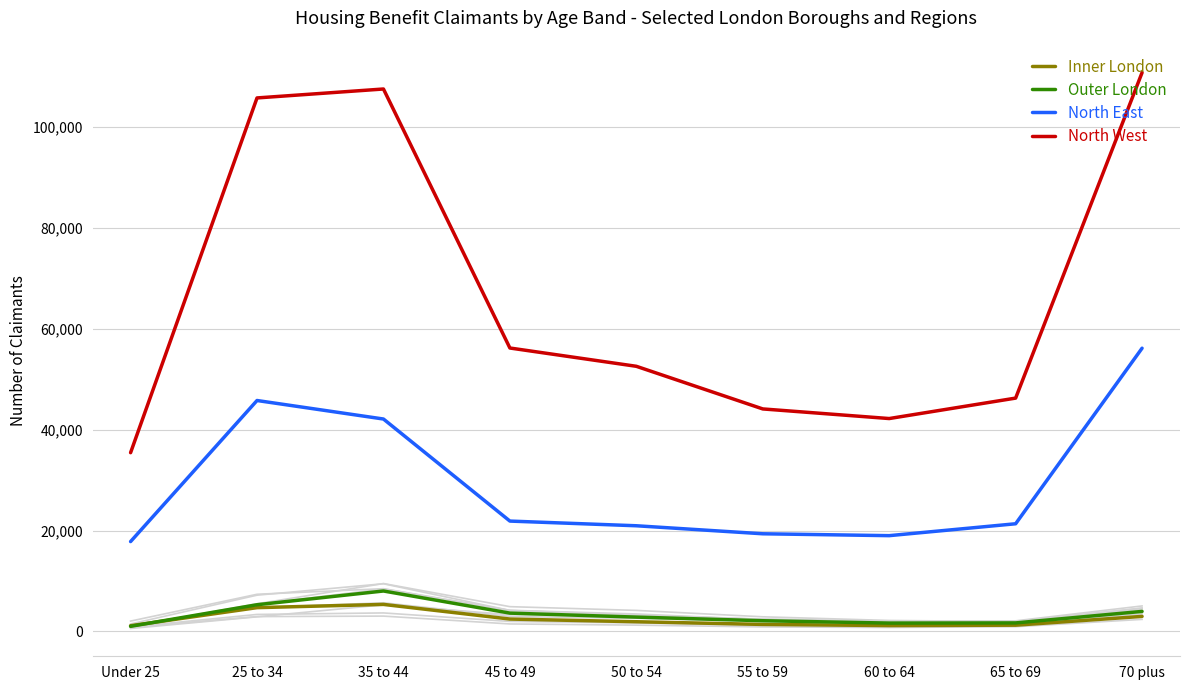

Reading left to right, extract all data points from this chart.

Inner London: Under 25=1133	25 to 34=4716	35 to 44=5356	45 to 49=2455	50 to 54=1922	55 to 59=1392	60 to 64=1165	65 to 69=1242	70 plus=2979
Outer London: Under 25=1013	25 to 34=5294	35 to 44=8017	45 to 49=3633	50 to 54=2841	55 to 59=2123	60 to 64=1656	65 to 69=1690	70 plus=3967
North East: Under 25=17814	25 to 34=45778	35 to 44=42108	45 to 49=21877	50 to 54=20948	55 to 59=19359	60 to 64=18988	65 to 69=21344	70 plus=56146
North West: Under 25=35435	25 to 34=105758	35 to 44=107530	45 to 49=56184	50 to 54=52560	55 to 59=44108	60 to 64=42202	65 to 69=46255	70 plus=110775